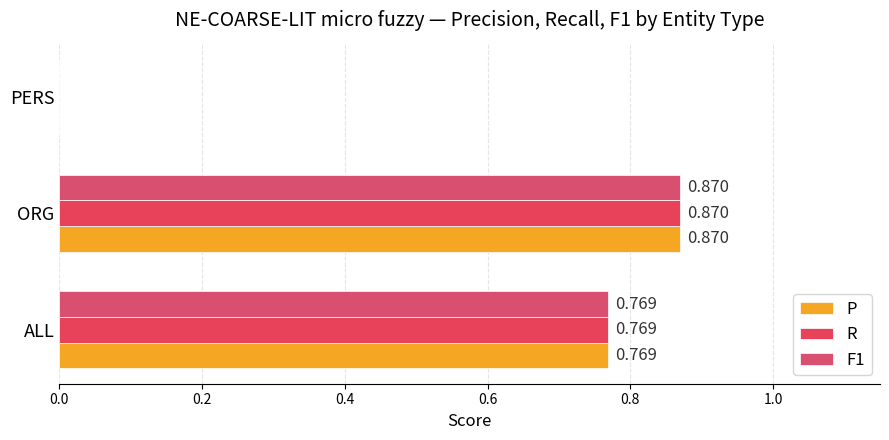

Count the number of categories in the chart.

3